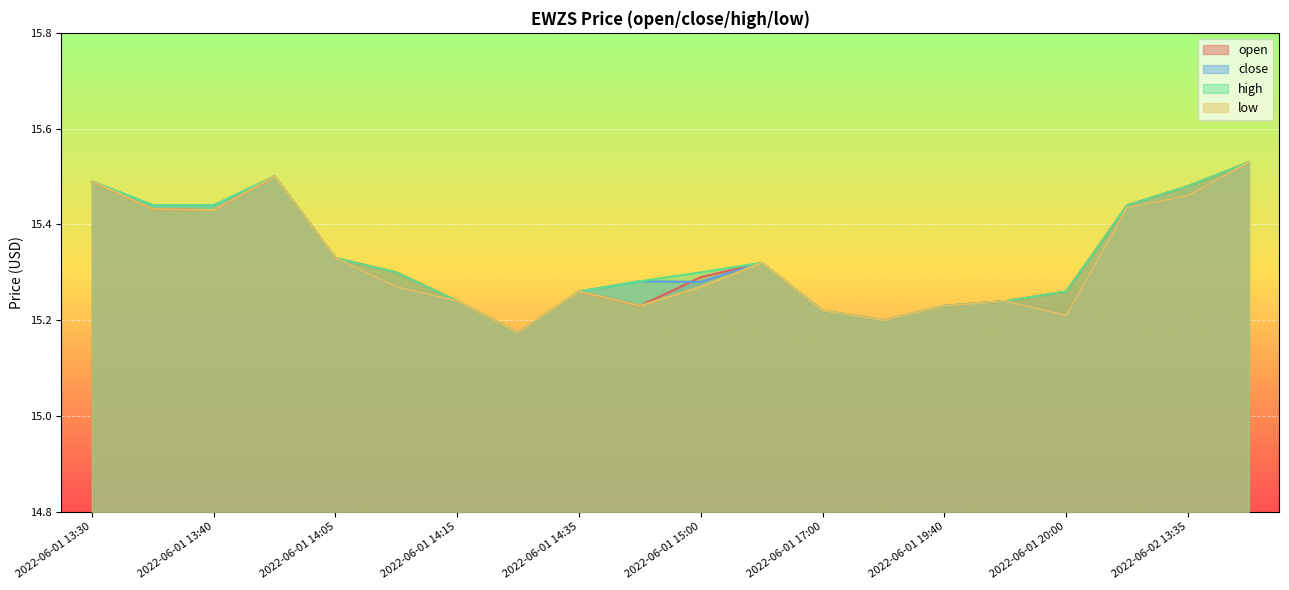

Which category has the lowest value in the close series?

2022-06-01 14:30